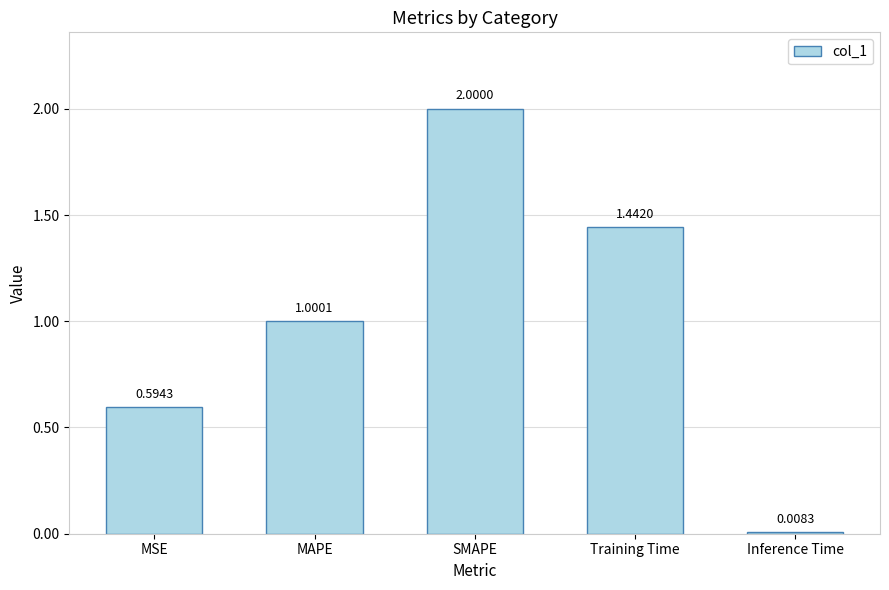

What is the sum of the values at Inference Time and SMAPE?

2.0